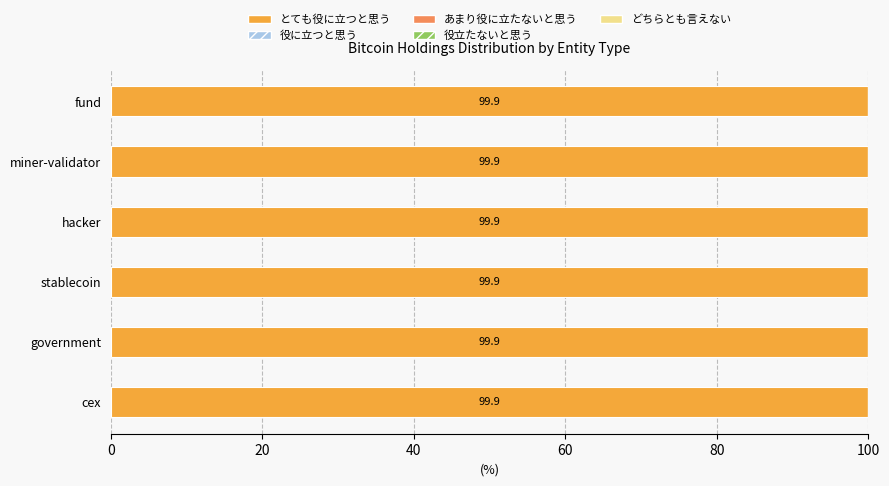

Which series has the widest spread of values?

役立たないと思う